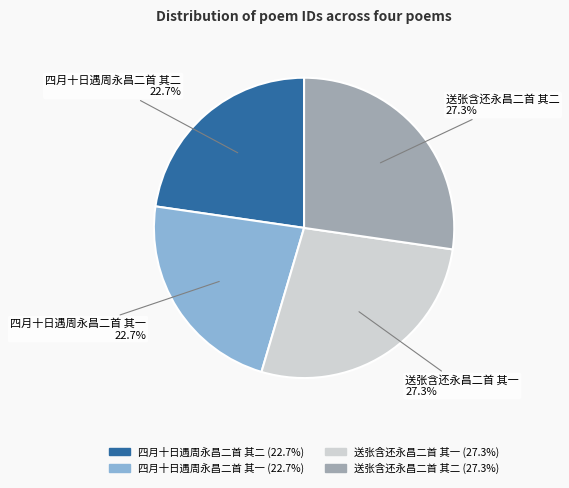

Is there any slice that represents more than half of the pie?

No